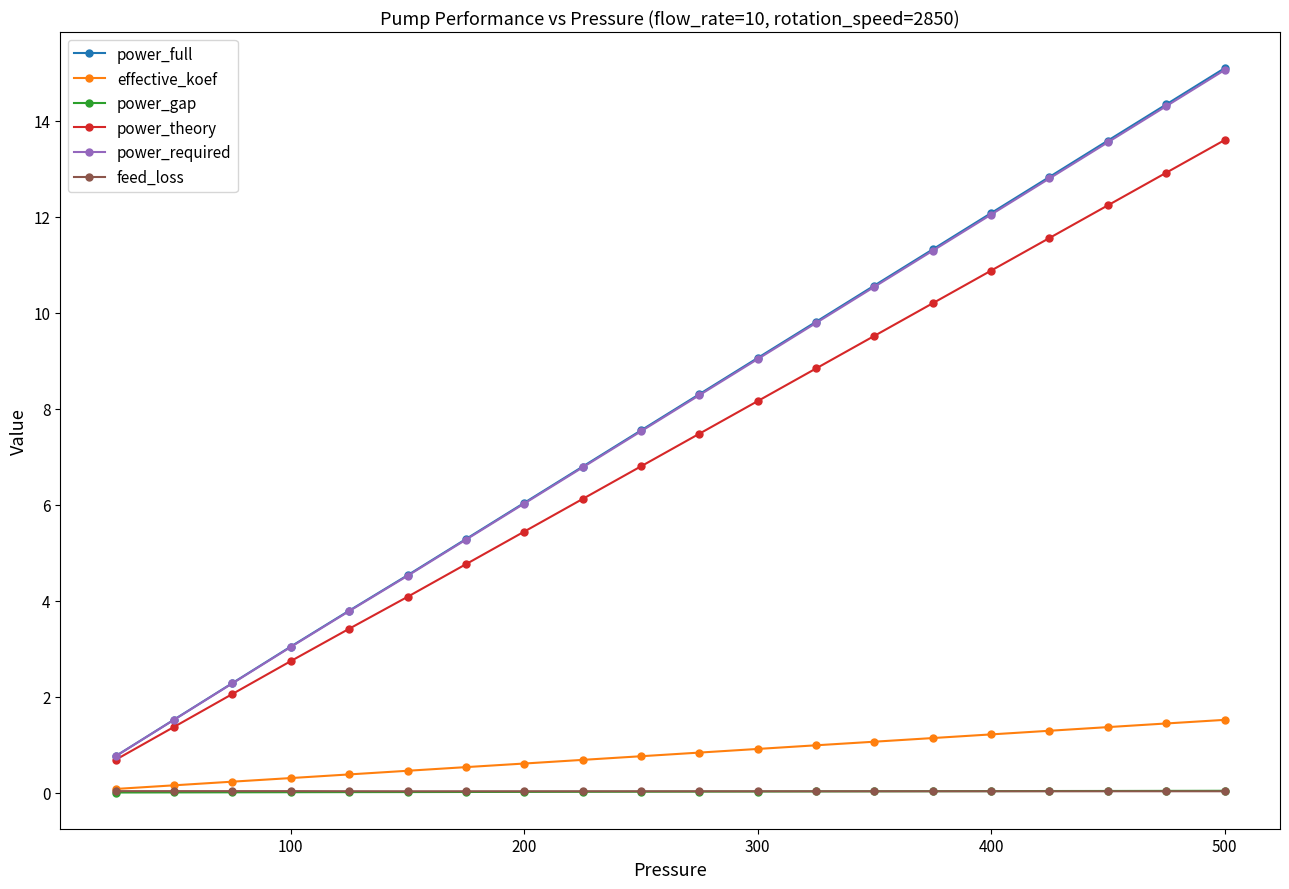

At how many categories does at least one series exceed 7?

11